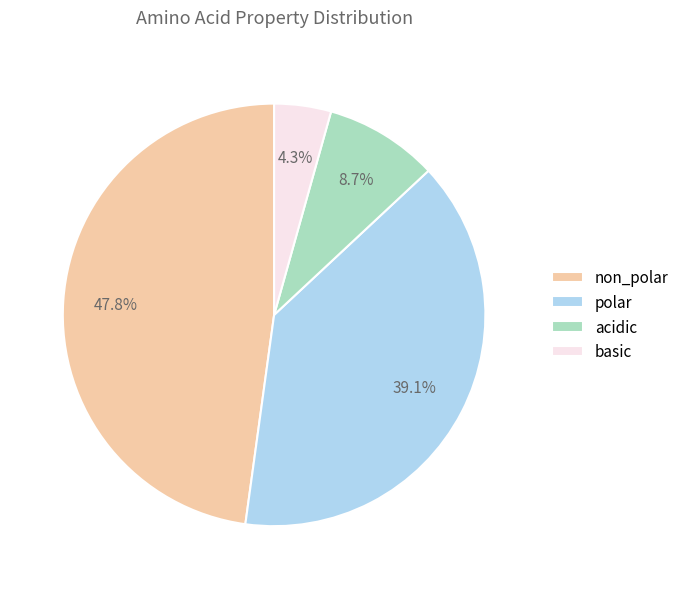

What is the smallest slice in the pie chart?

basic